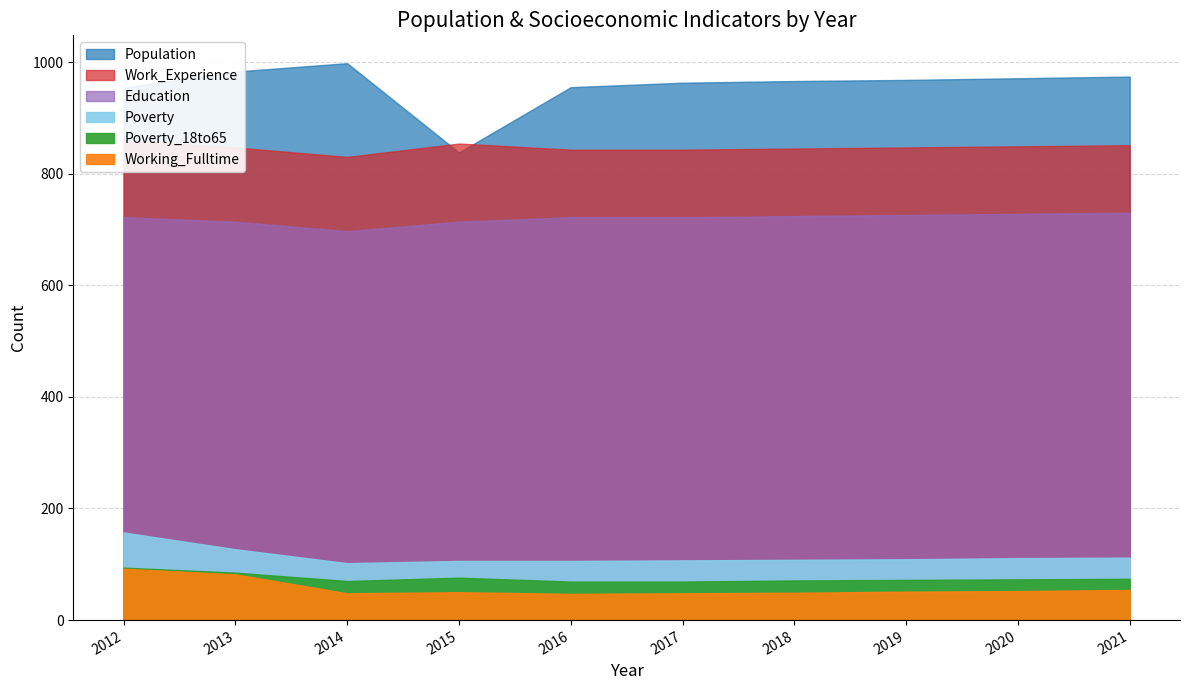

List the labels in order of Poverty_18to65 value, largest first.

2012, 2013, 2015, 2021, 2020, 2019, 2018, 2014, 2016, 2017